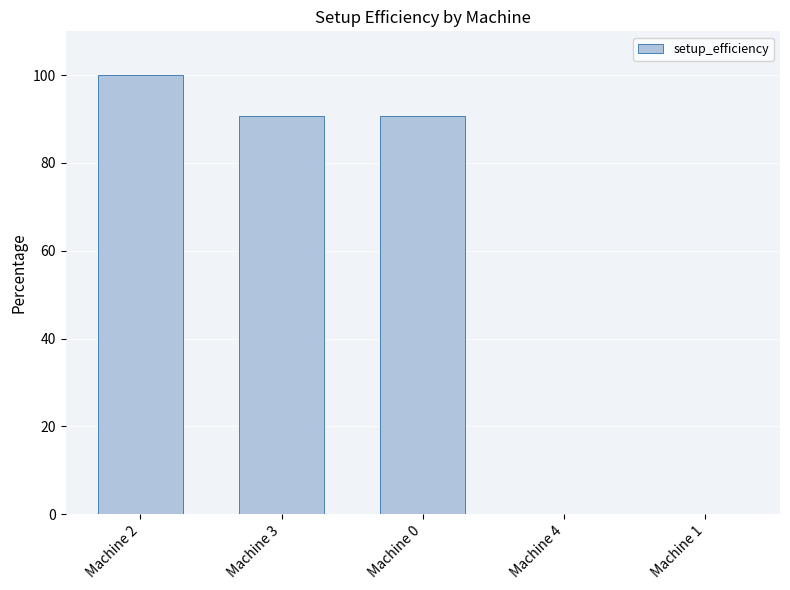

What is the greatest value displayed?

100.0